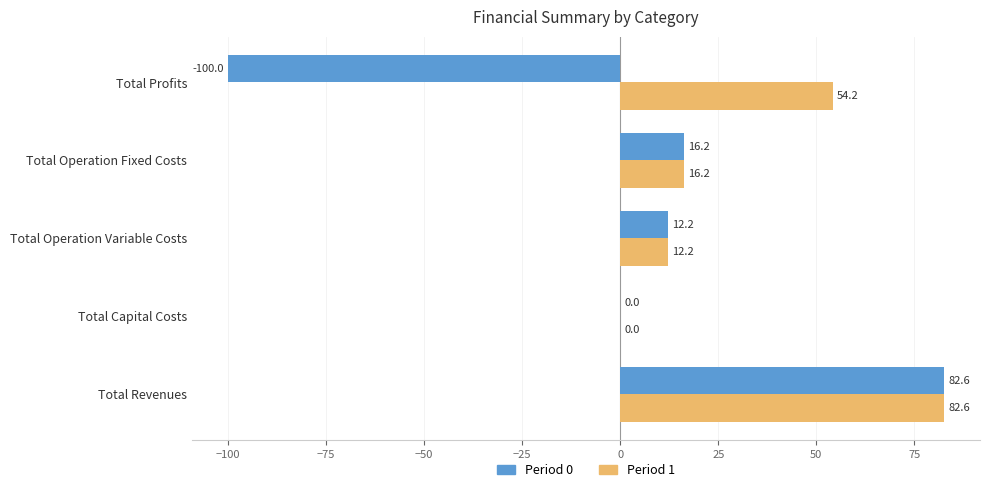

What is the total value across all series at Total Operation Fixed Costs?

32.4